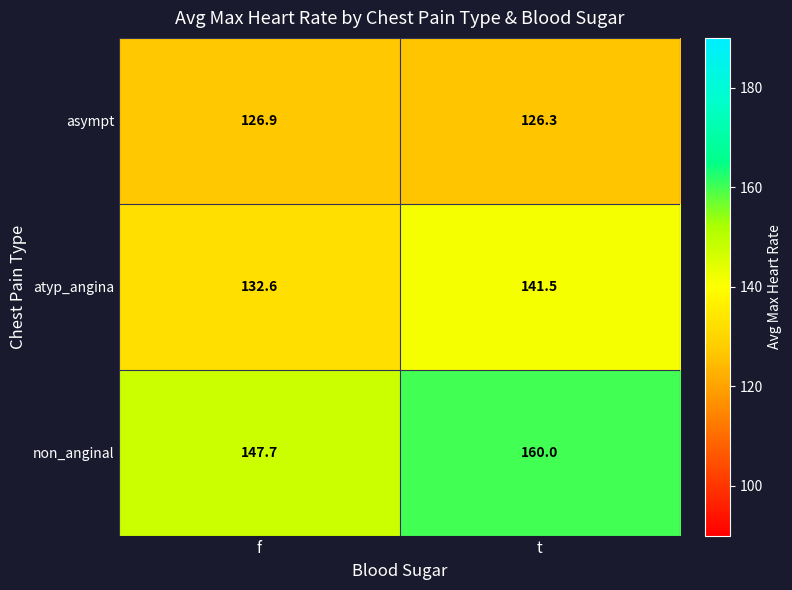

What is the total value across all series at f?

407.2